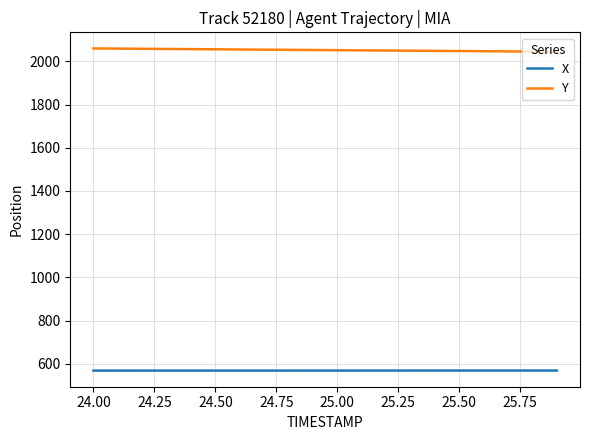

Rank the series by their average value, from highest to lowest.

Y, X